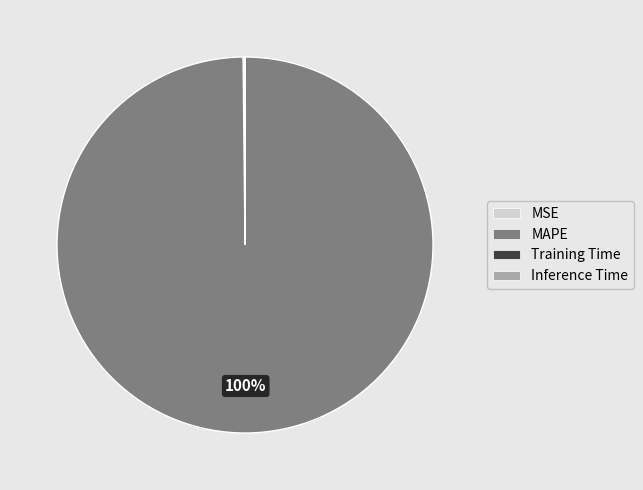

The MAPE slice represents 89% of the pie. True or false?

False